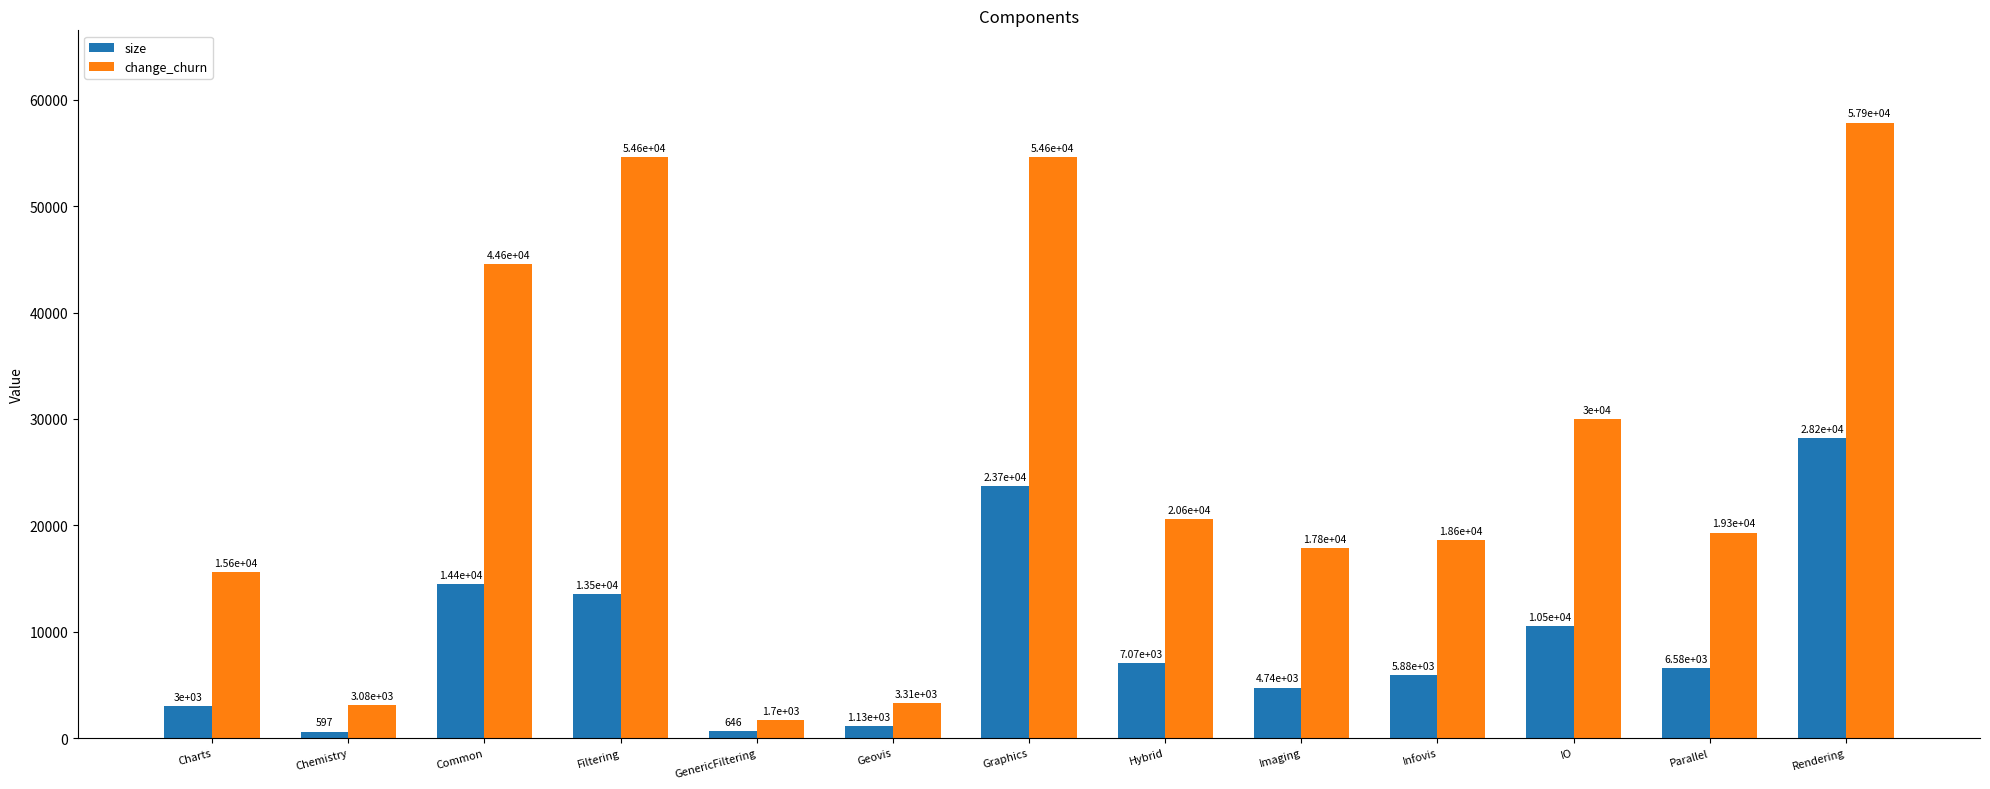

How many data points does each series have?

13